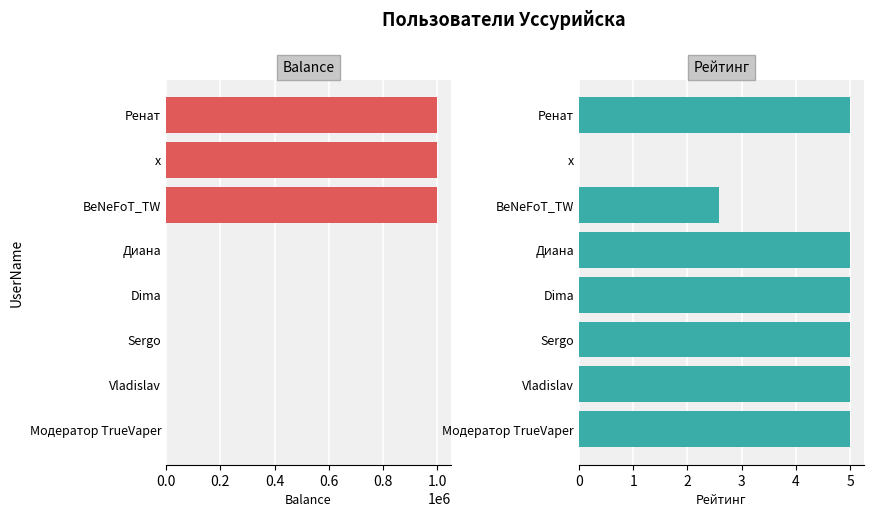

Rank the series by their average value, from highest to lowest.

Balance, Рейтинг